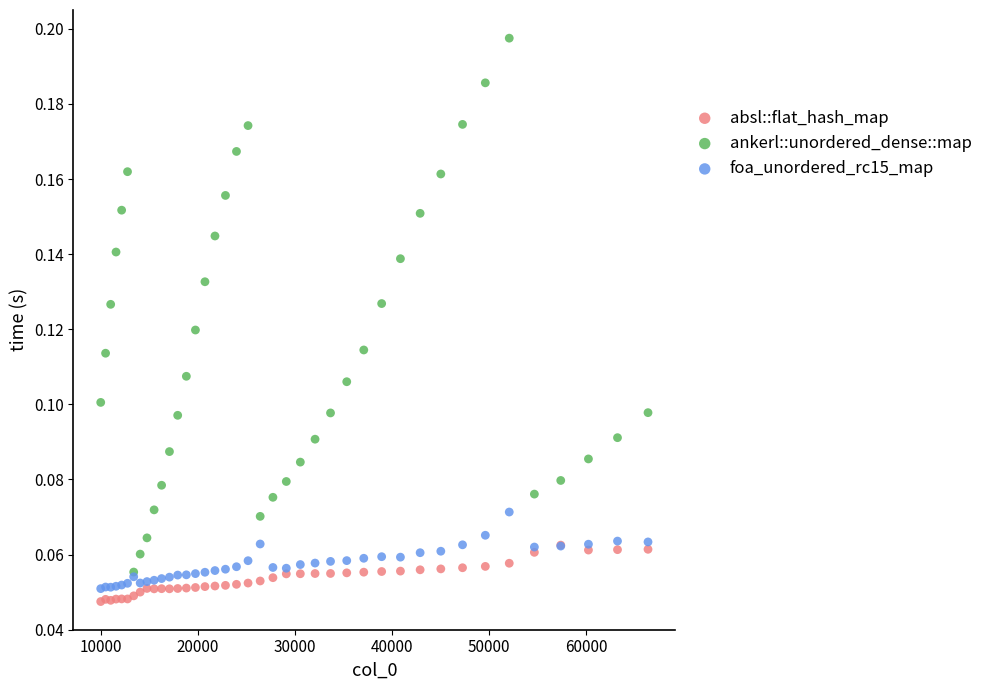

Which series reaches the minimum Y coordinate?

absl::flat_hash_map